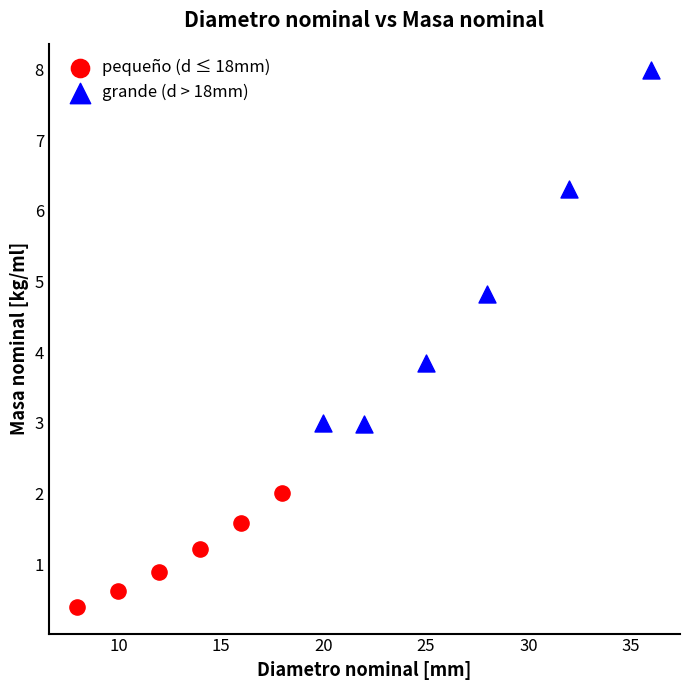

Which series contains the lowest Y value?

pequeño (d ≤ 18mm)